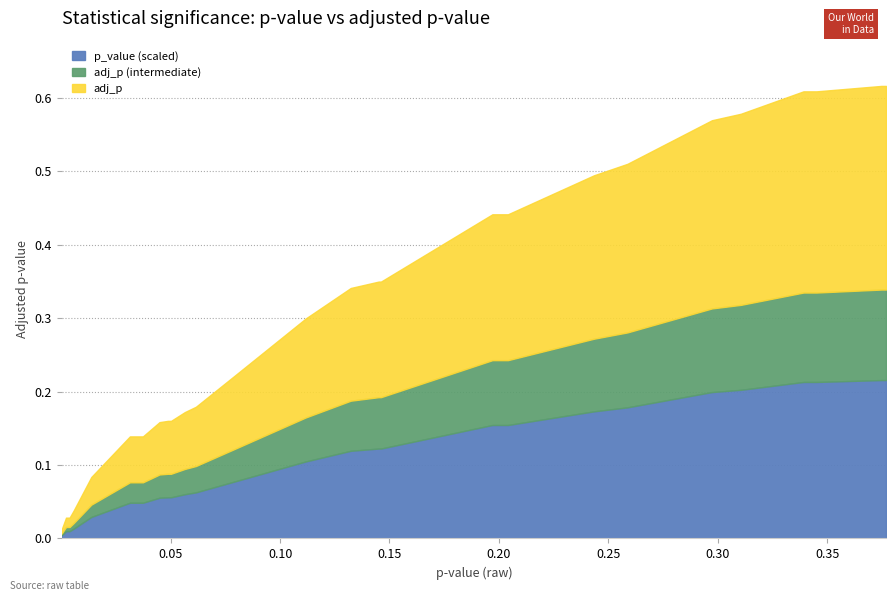

True or false: p_value and adj_p intersect in this chart.

False